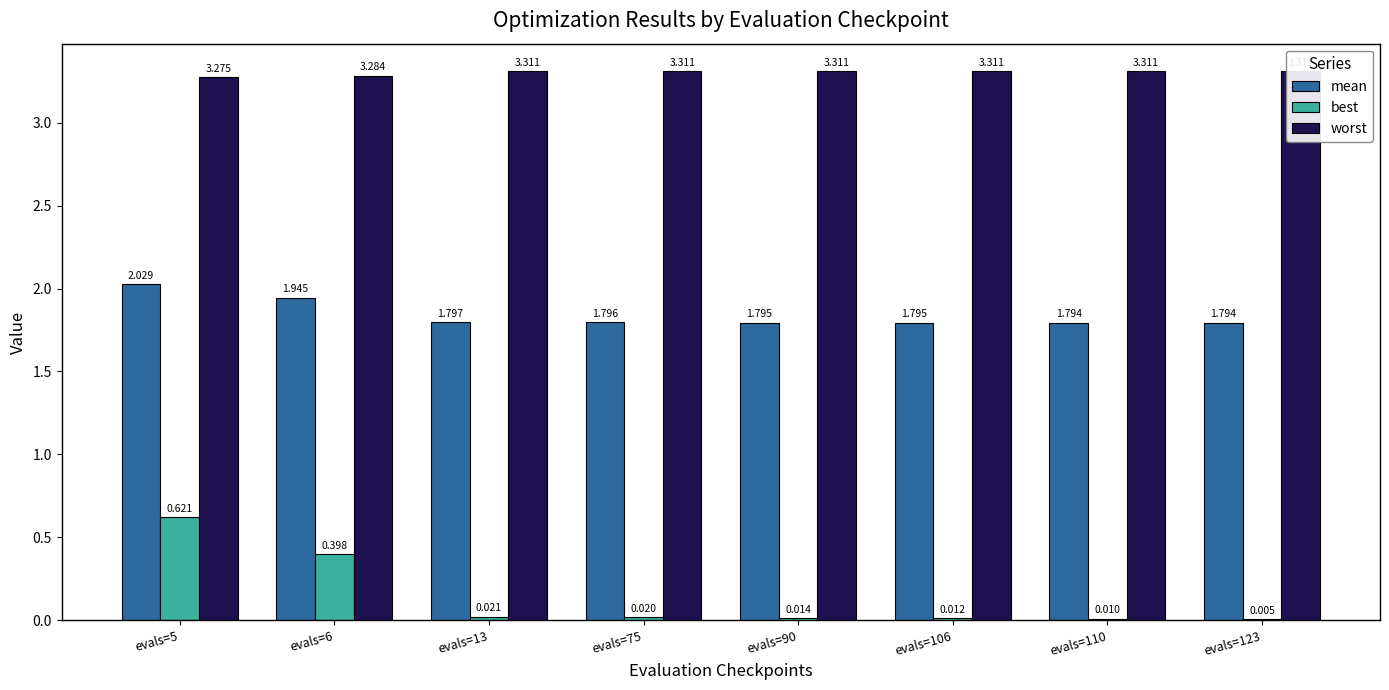

Are the bars grouped side by side (vs. stacked)?

Yes